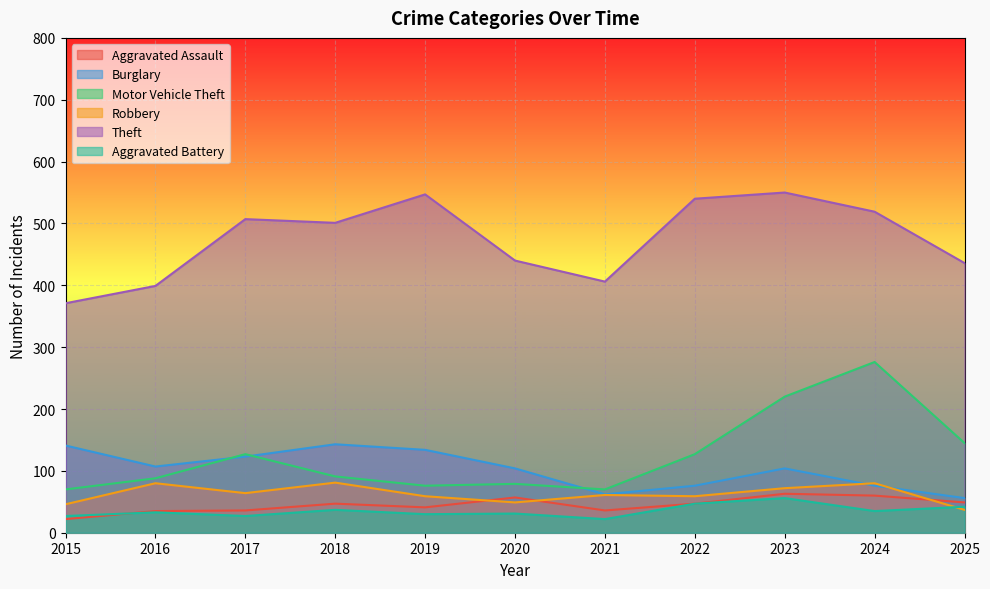

Which category has the lowest value across all series?

2015